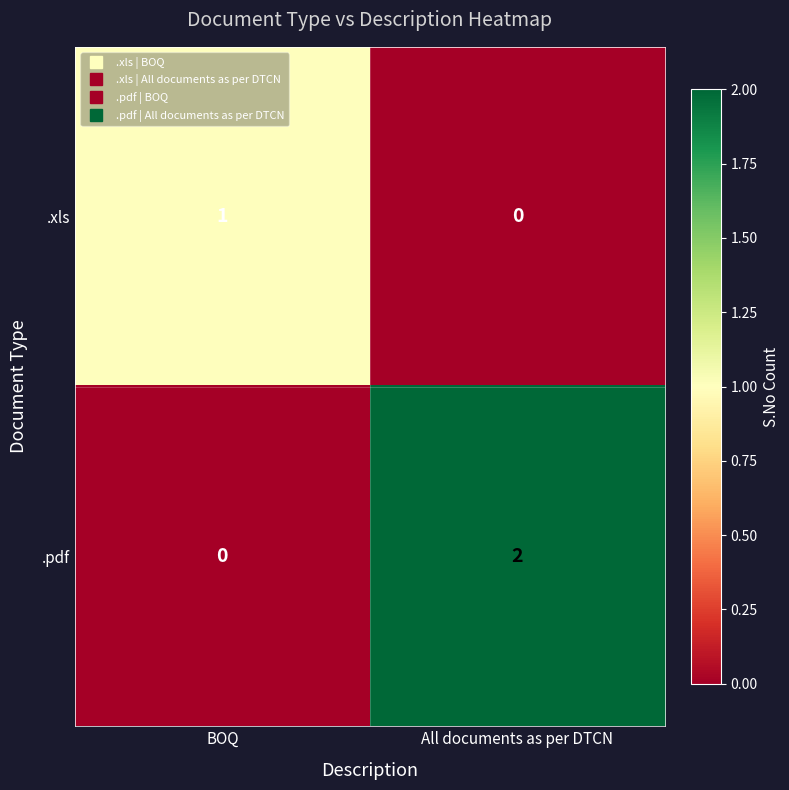

List the series in order of their peak value, lowest first.

.xls, .pdf